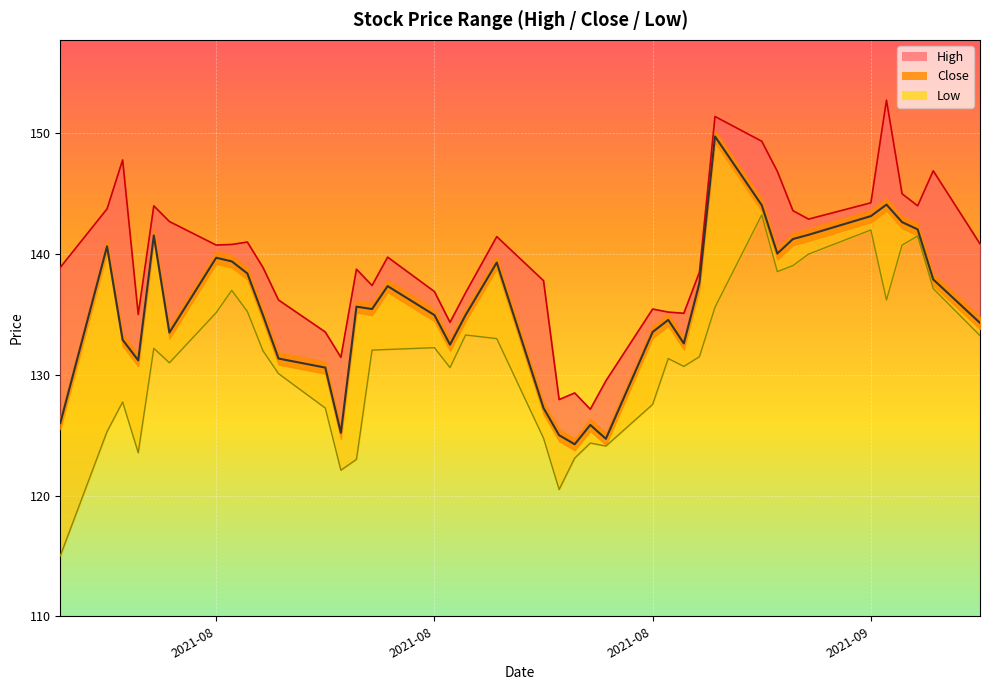

True or false: High has a value of 43.2 at 2021-09-14.

False